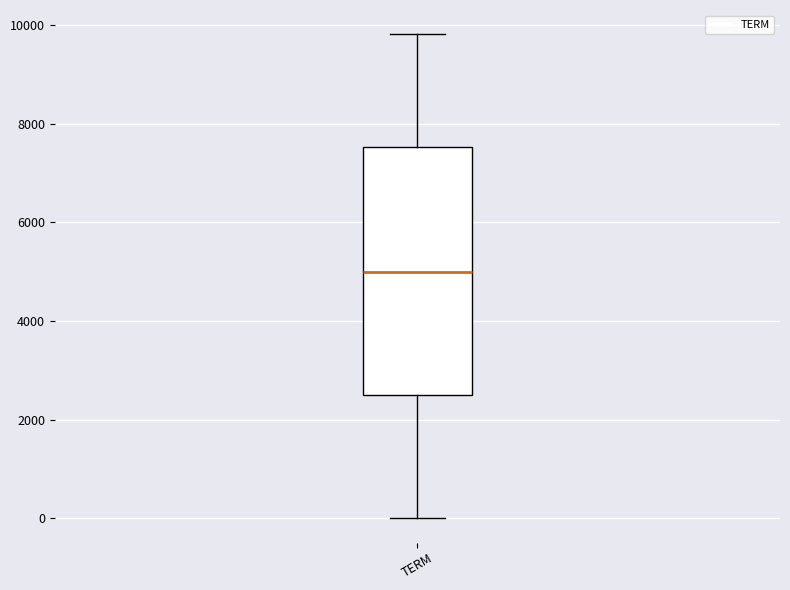

Read this box plot against the y-axis: the position of the median line, the range covered by the box, and the ends of both whiskers. The values are not printed on the chart, so give them approximately, as read against the axis.

median 5000, box 2600 to 7600, whiskers 0 to 9800